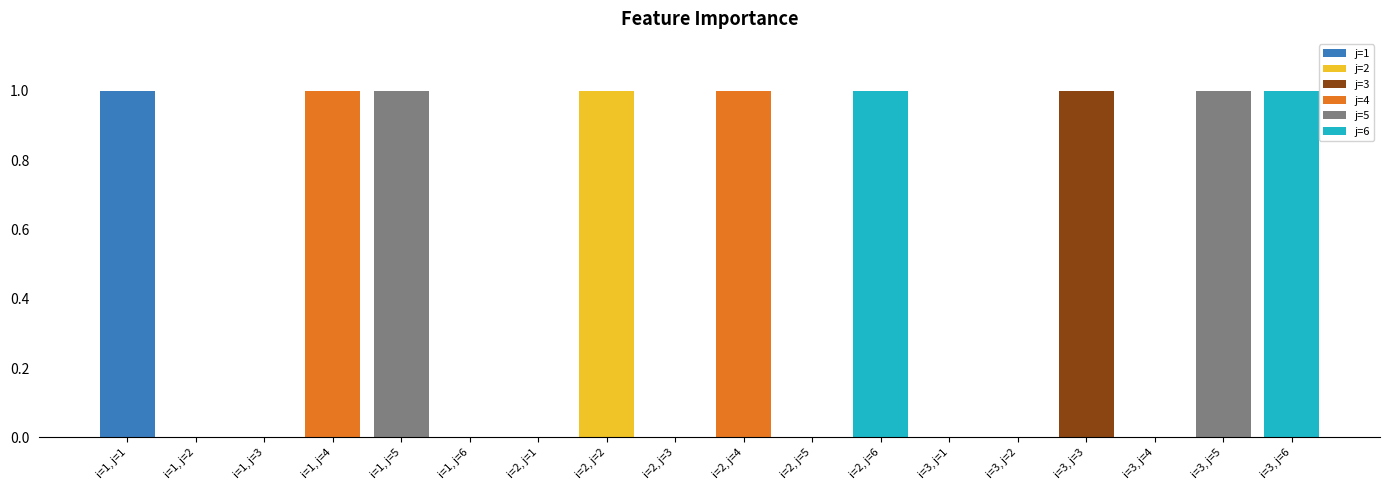

What is the total value across all series at i=1?

3